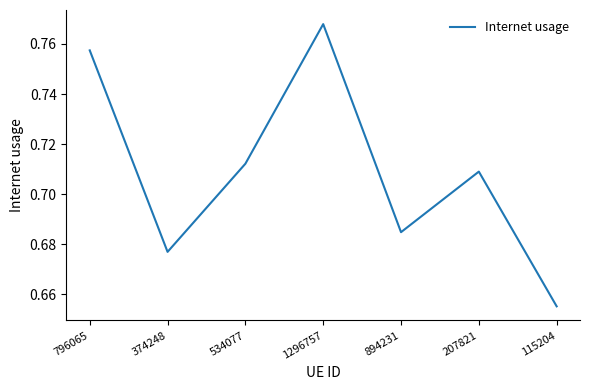

What is the sum of the values at 1296757 and 534077?

1.5